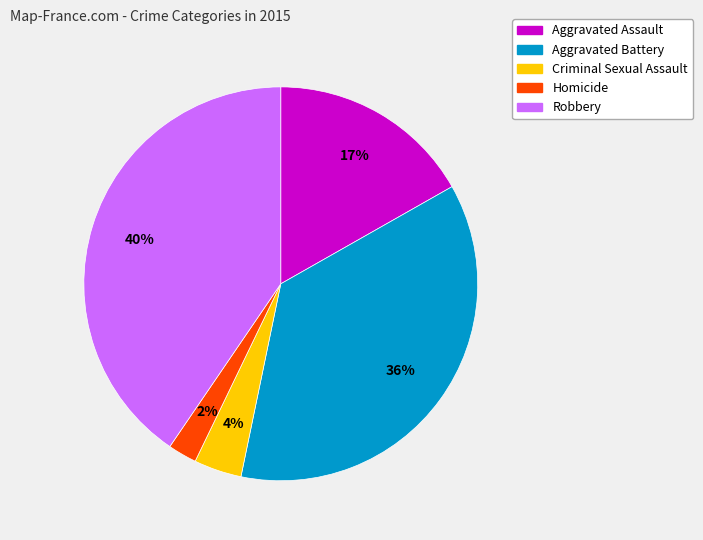

To the nearest percent, what percentage of the pie is Robbery?

40%